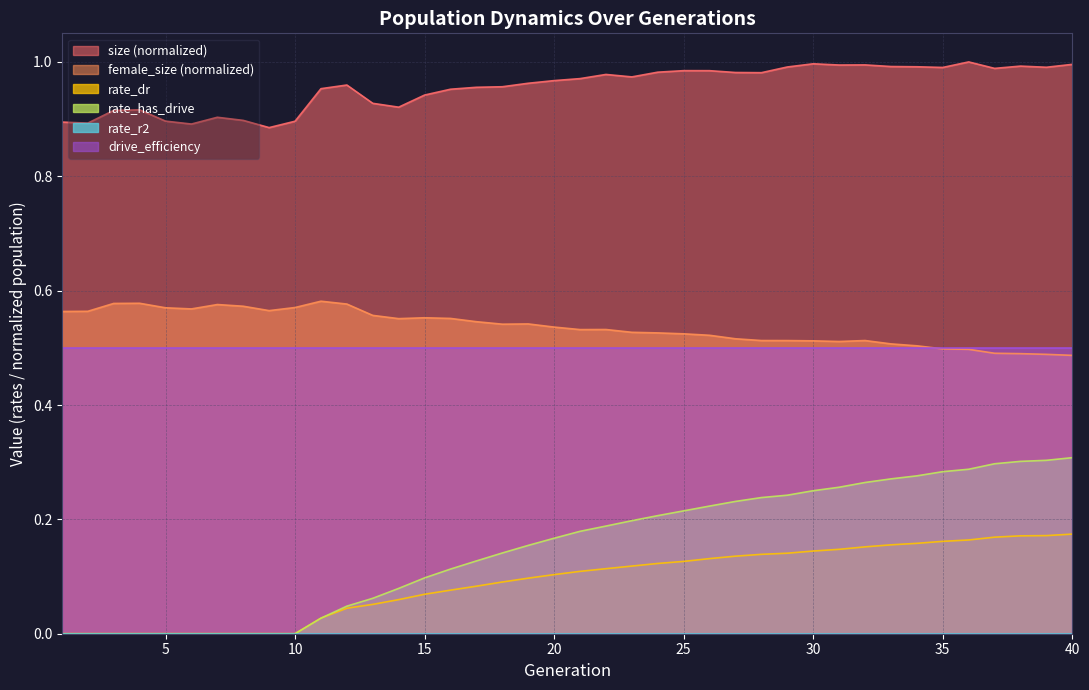

Which series has the widest spread of values?

rate_has_drive